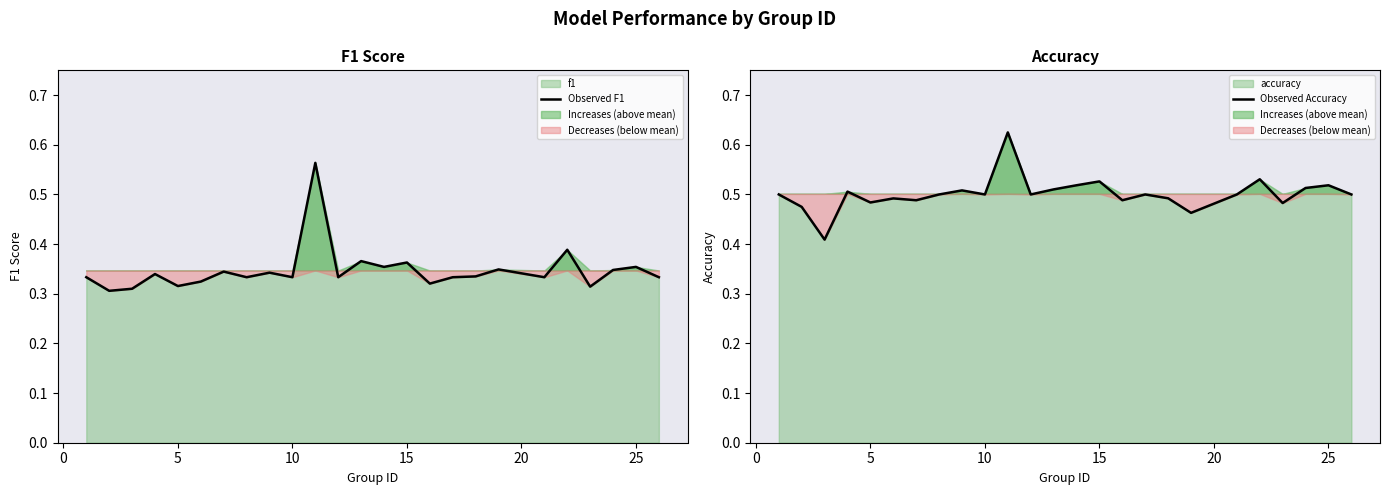

True or false: Observed F1 and Observed Accuracy intersect in this chart.

False